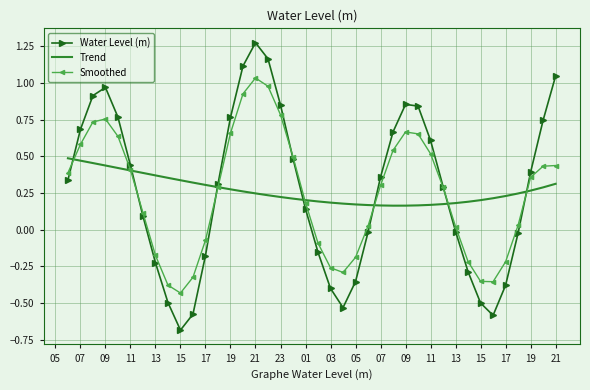

What is the minimum value shown in the chart?

-0.7